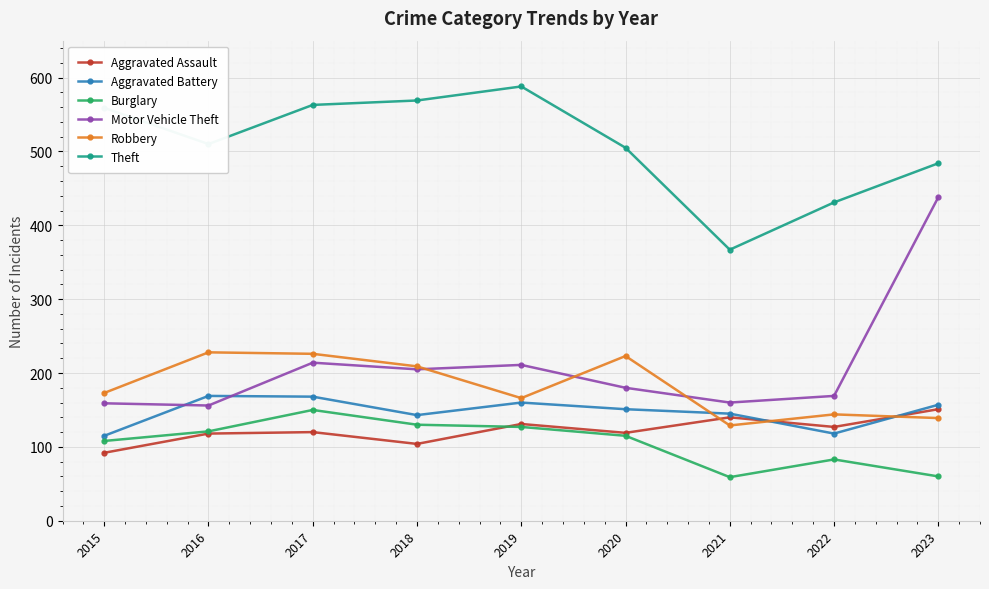

Which series has the largest total across all categories?

Theft